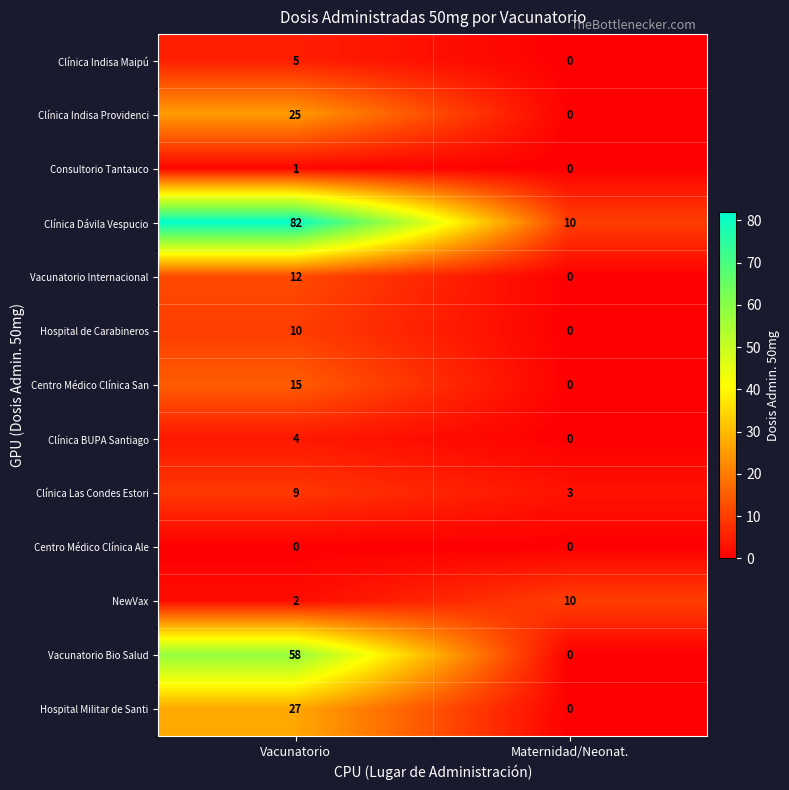

Which series has the largest total across all categories?

Clínica Dávila Vespucio